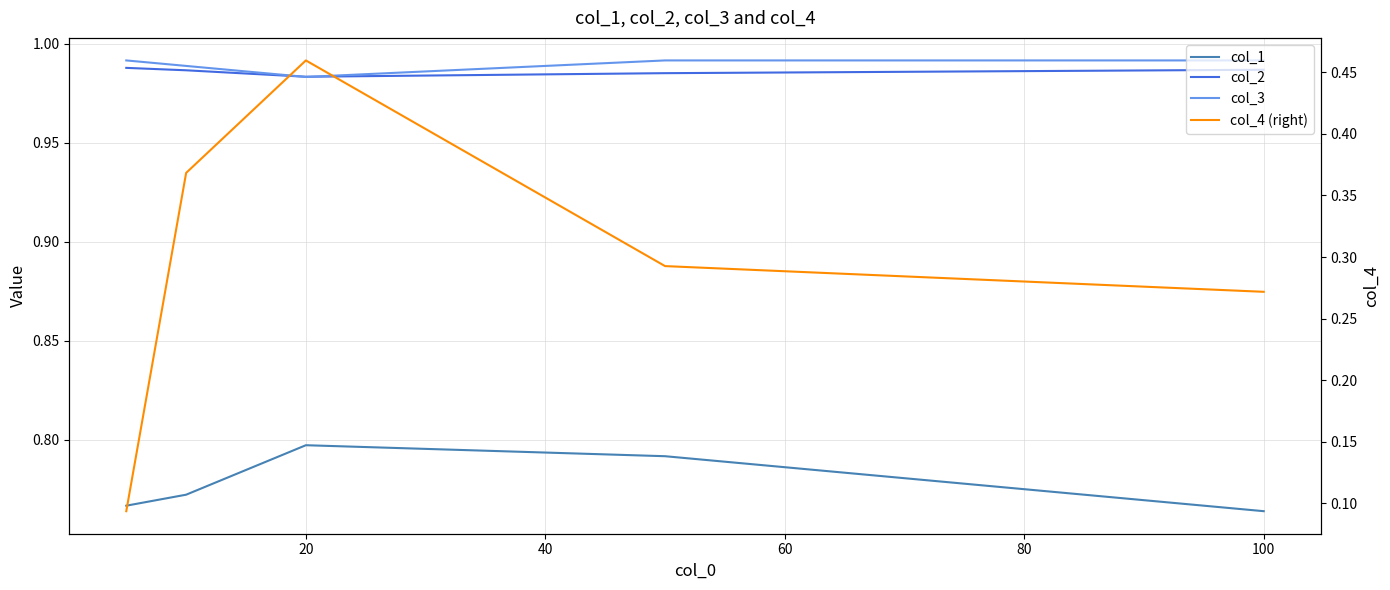

Reading left to right, extract all data points from this chart.

col_1: 0.8	0.8	0.8	0.8	0.8
col_2: 1.0	1.0	1.0	1.0	1.0
col_3: 1.0	1.0	1.0	1.0	1.0
col_4 (right): 0.1	0.4	0.5	0.3	0.3